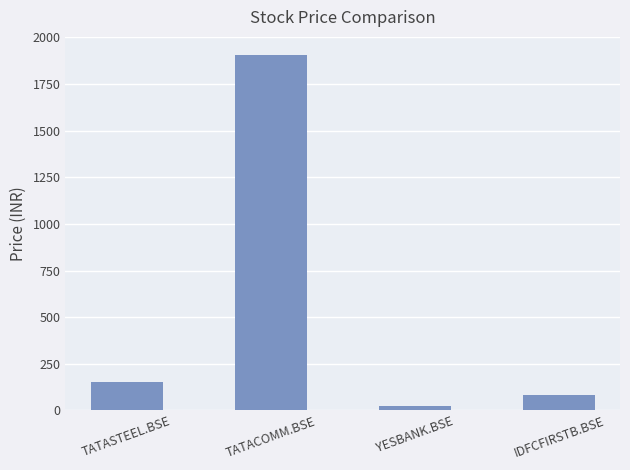

What is the label of the 1st bar from the right?

IDFCFIRSTB.BSE